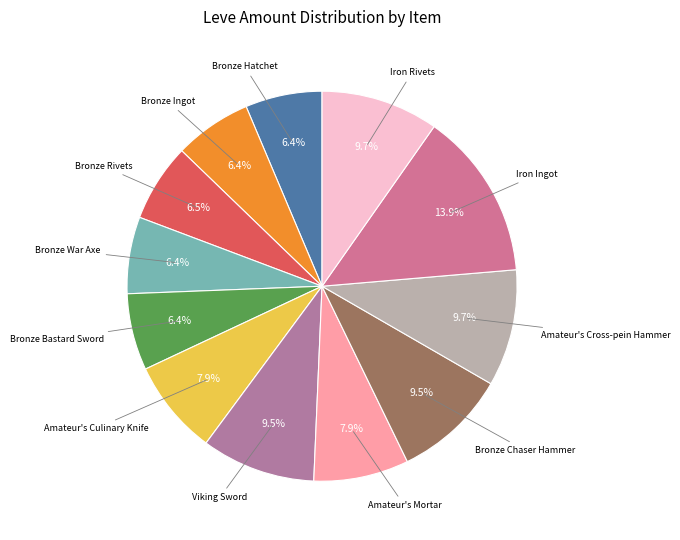

What portion of the pie excludes Bronze War Axe?

93.6%